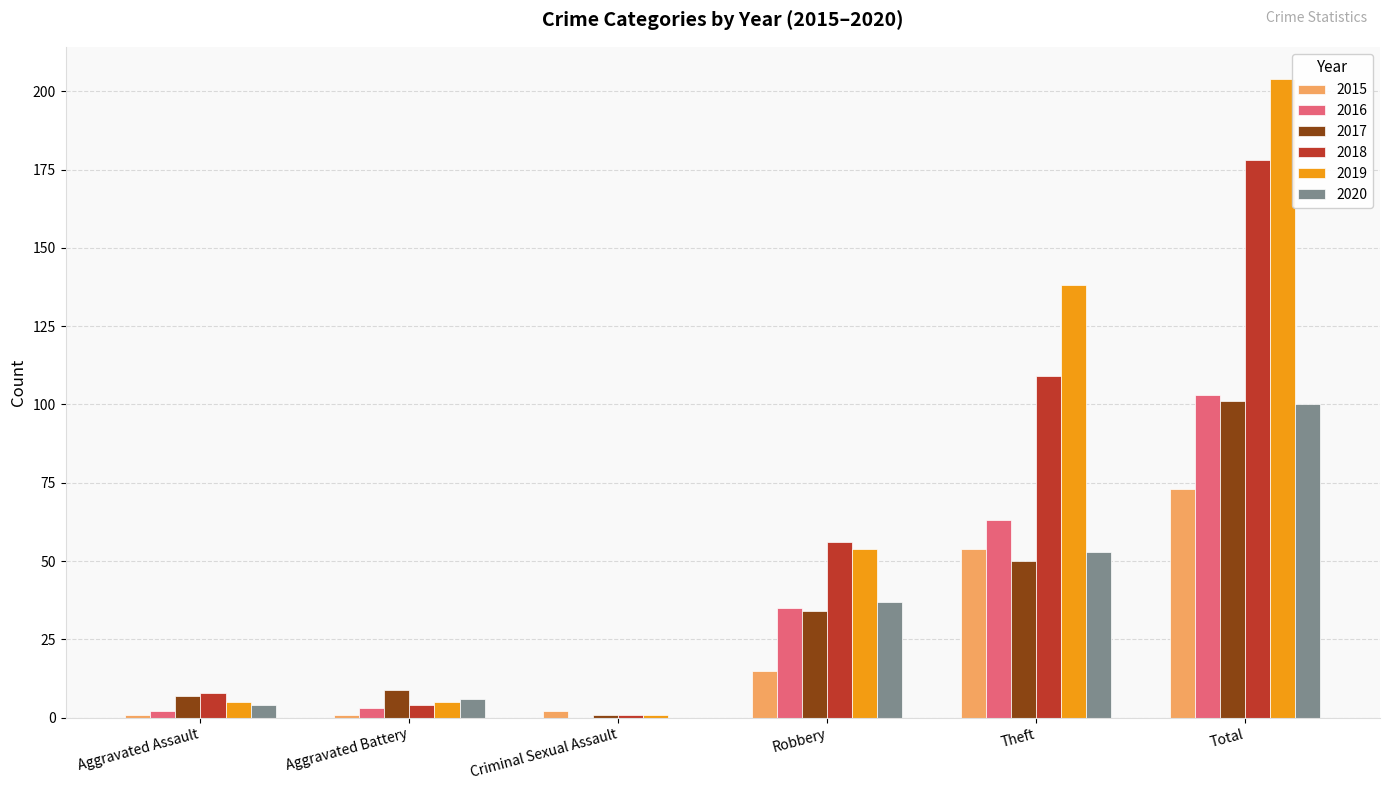

True or false: 2017 has a value of 7 at Aggravated Assault.

True